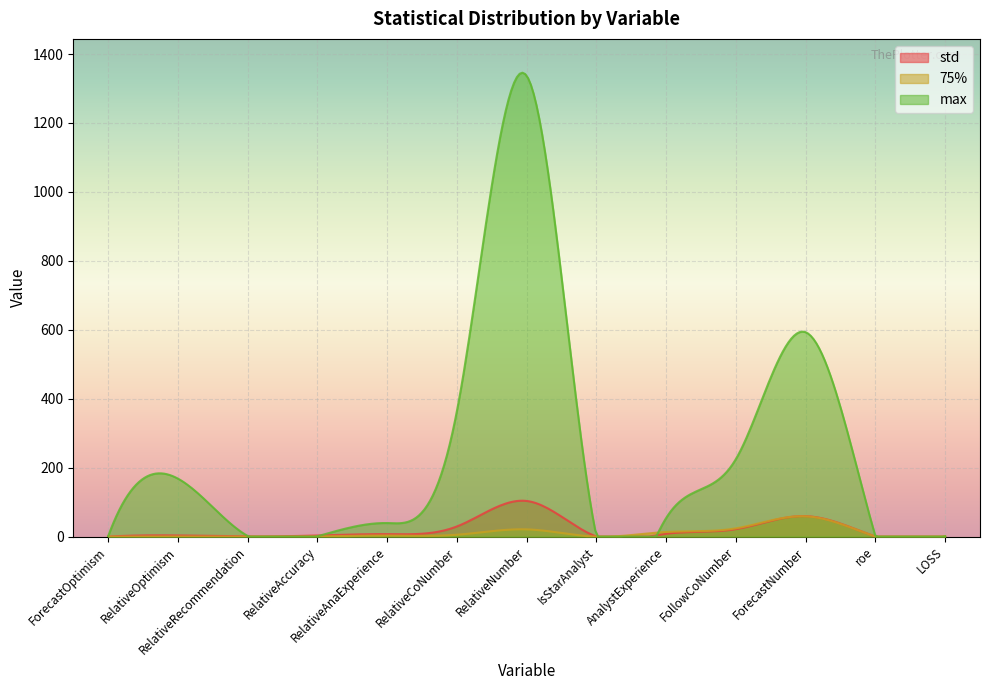

Between which two adjacent categories do std and 75% first intersect?

IsStarAnalyst and AnalystExperience